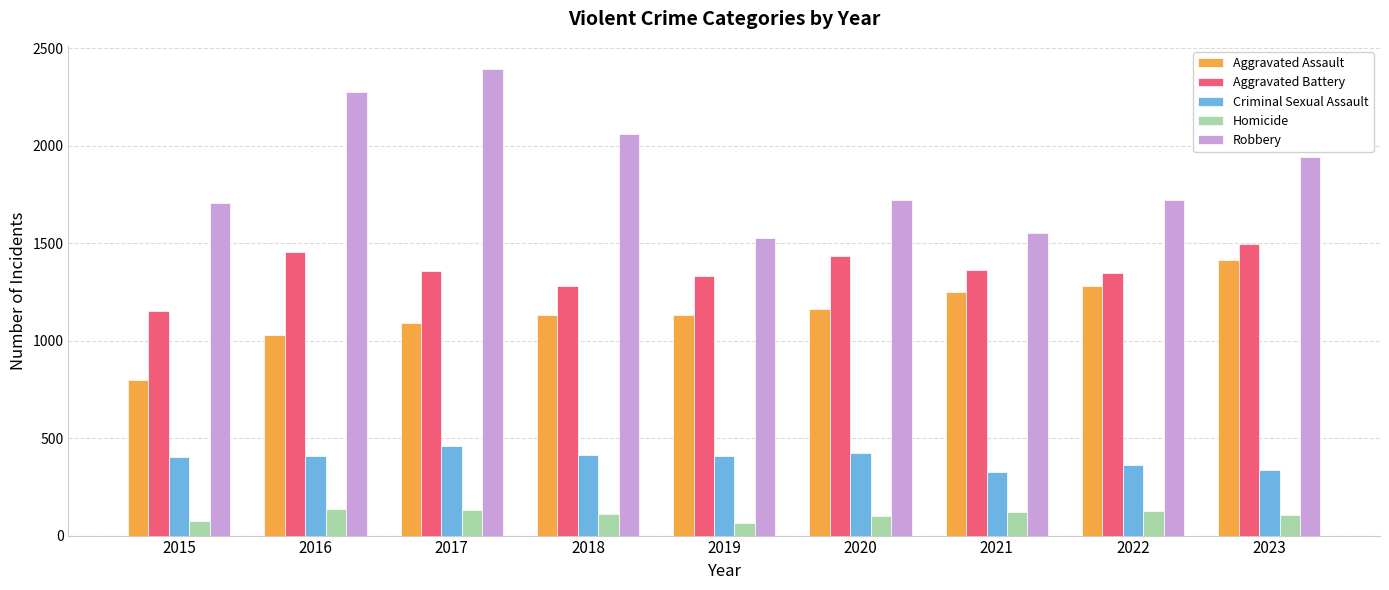

How many categories are shown in the chart?

9